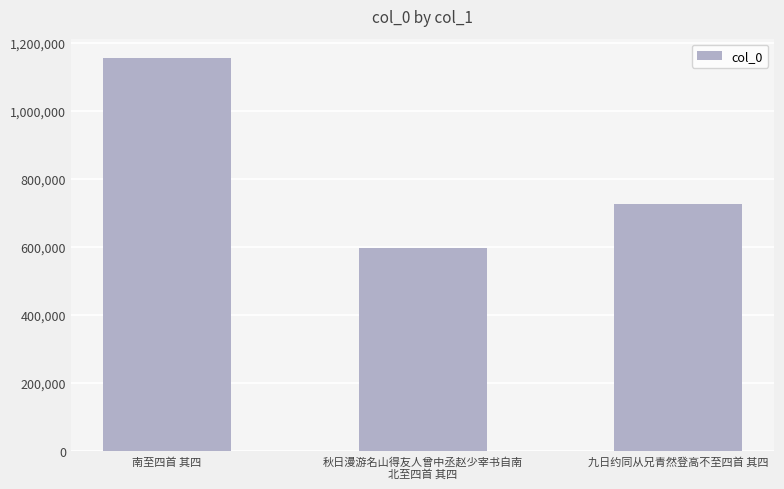

What position from the right is 秋日漫游名山得友人曾中丞赵少宰书自南
北至四首 其四?

2